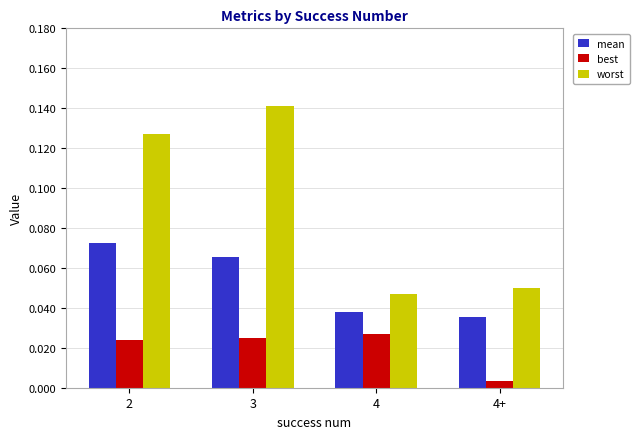

What is the label of the 1st bar from the right?

4+